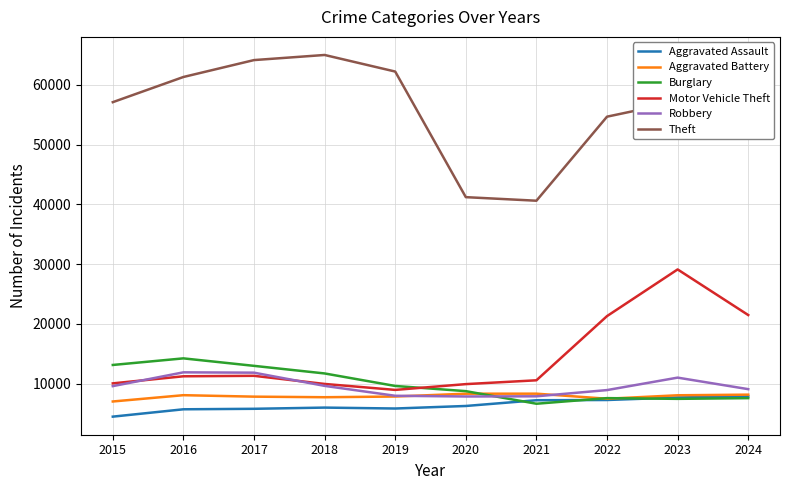

True or false: Theft and Burglary cross at least once.

False